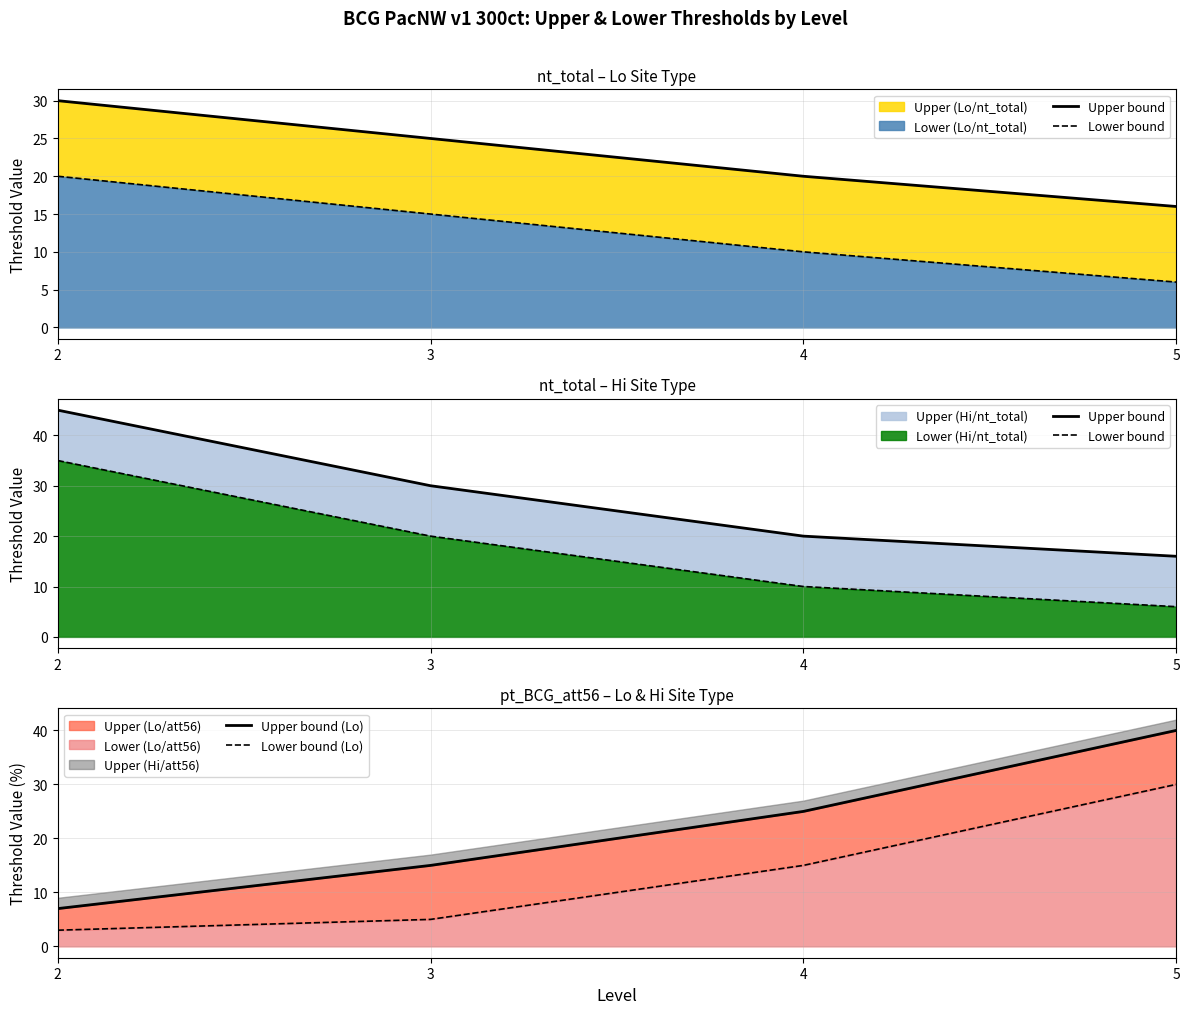

What is the difference between the maximum and minimum values in the Upper bound (Lo) series?

33